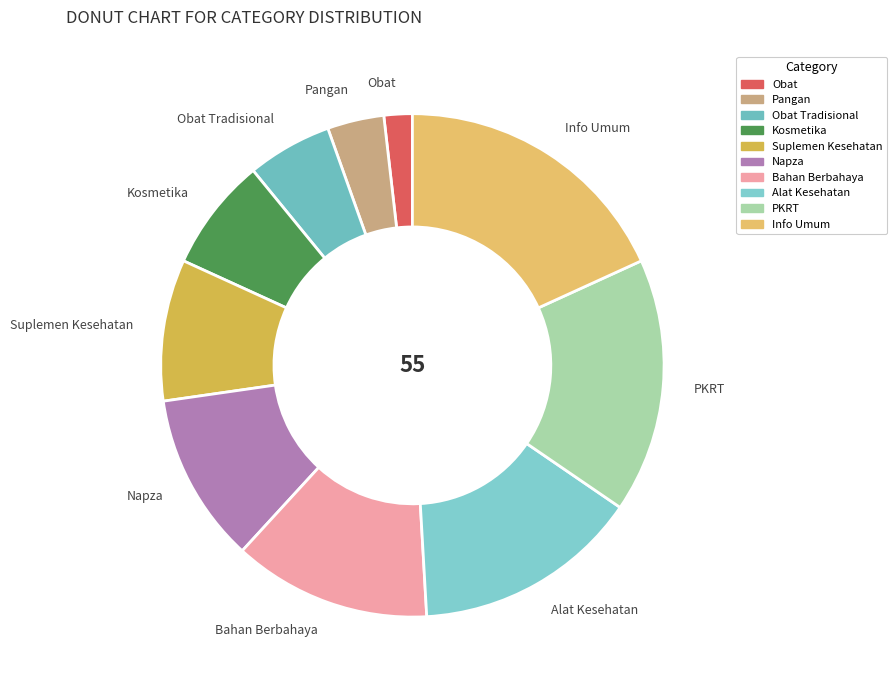

Combined, do Kosmetika and Info Umum account for over 50%?

No